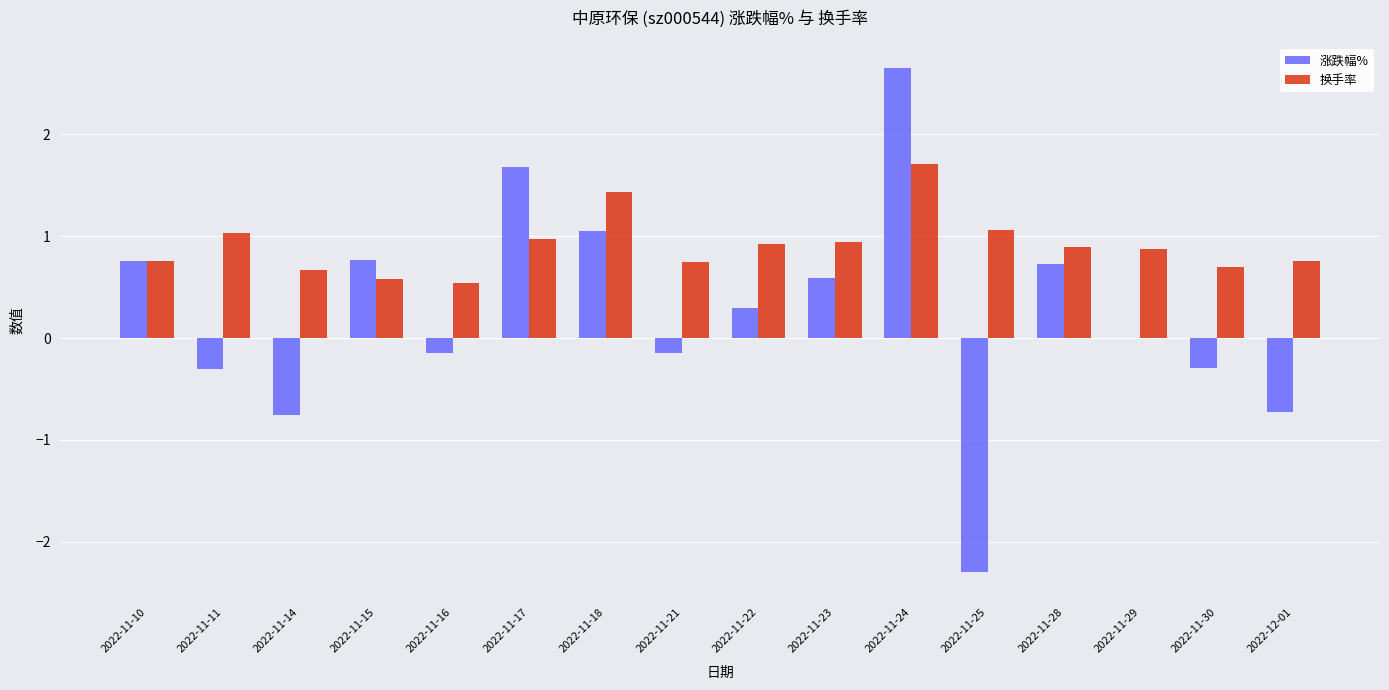

What is the sum of all 换手率 values?

14.6